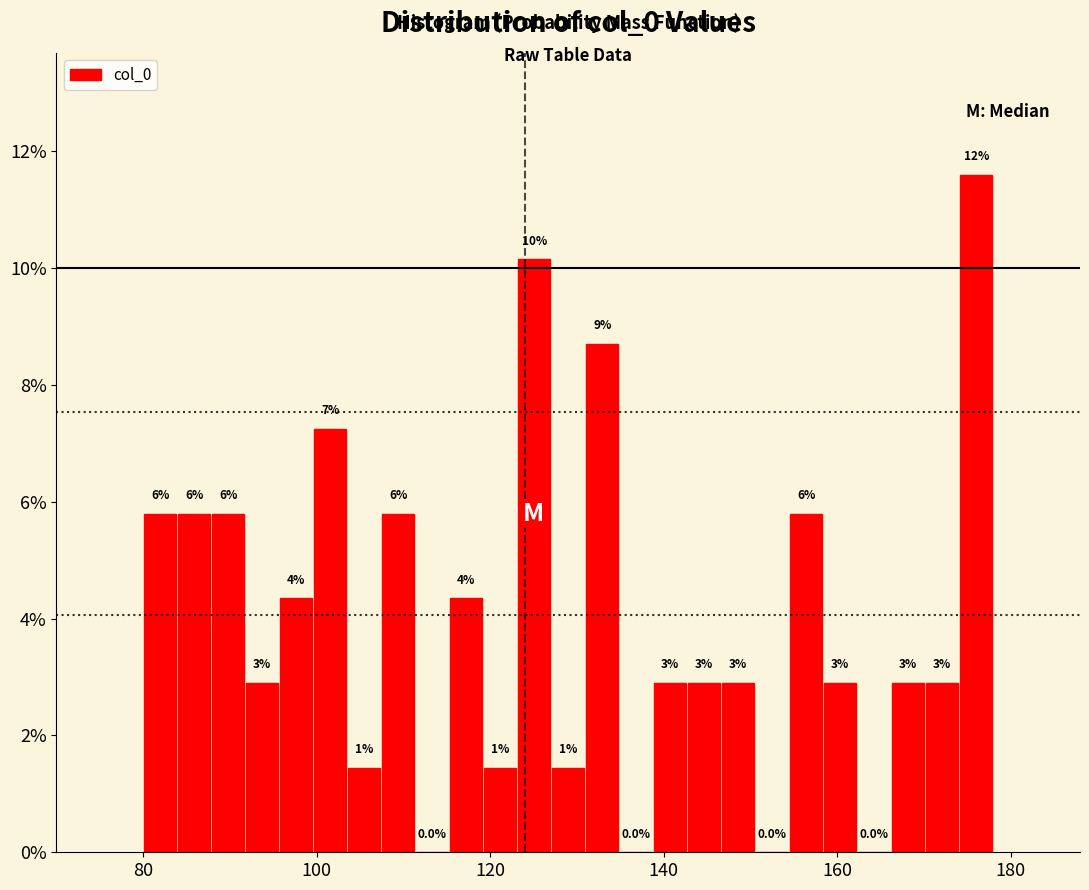

Around what value on the x-axis is the tallest bar? Give the approximate position of its centre, as read against the axis.

176